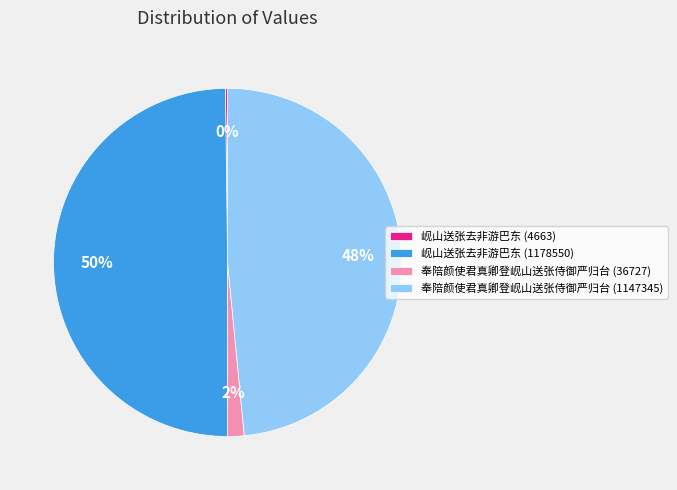

Do 奉陪颜使君真卿登岘山送张侍御严归台 (36727) and 岘山送张去非游巴东 (1178550) together represent more than half of the pie?

Yes